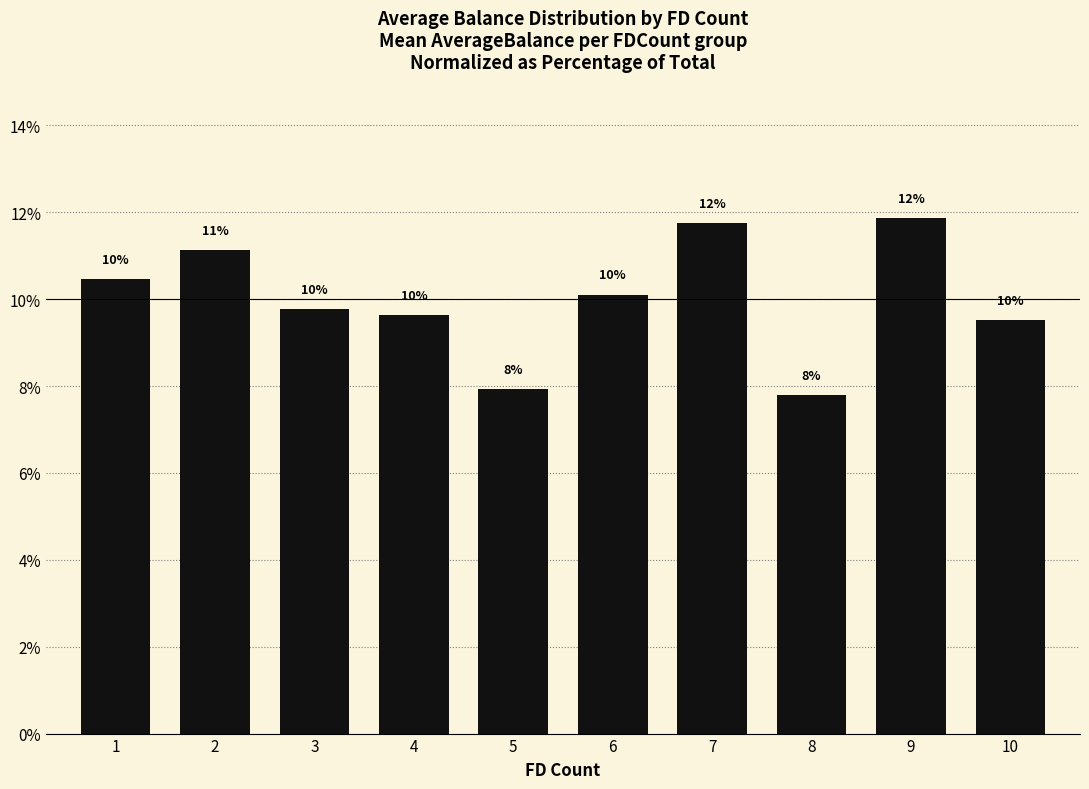

What is the value of the 1st bar from the left?

10.5